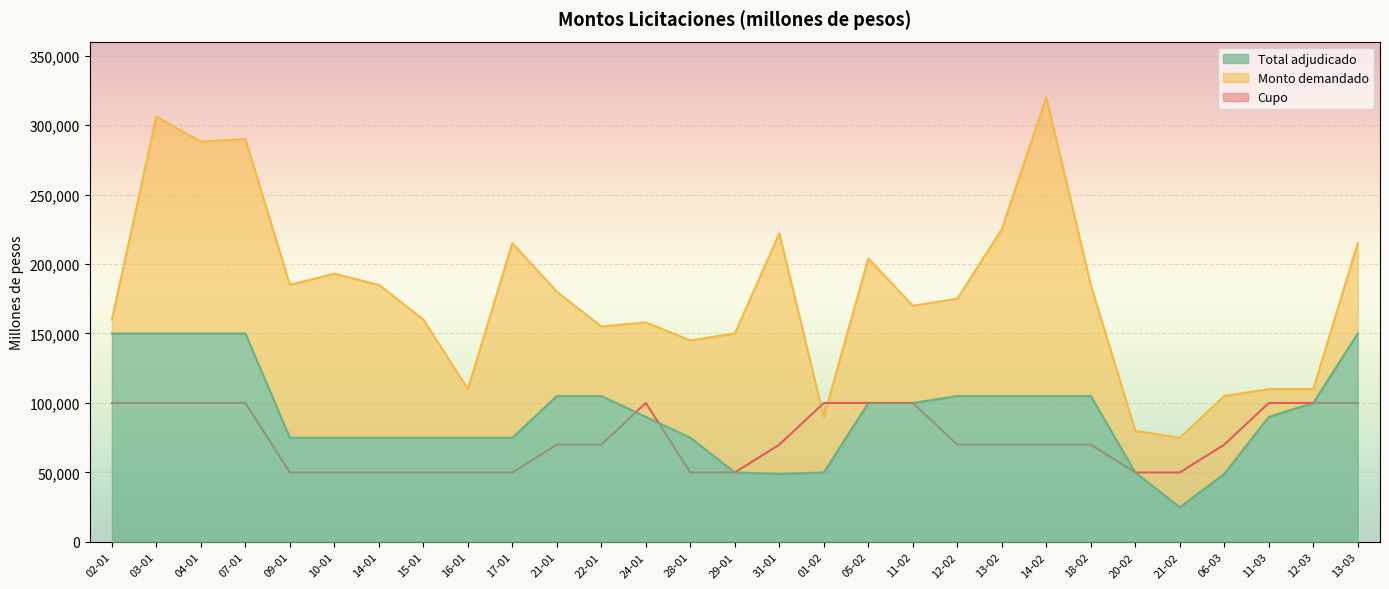

What is the highest value of the Monto demandado series?

320000